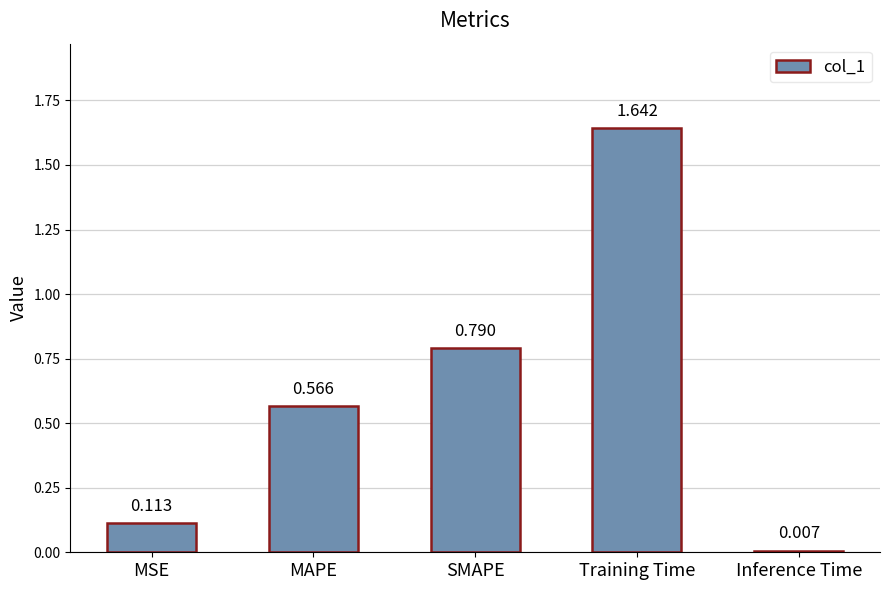

List the labels in order of value, smallest first.

Inference Time, MSE, MAPE, SMAPE, Training Time